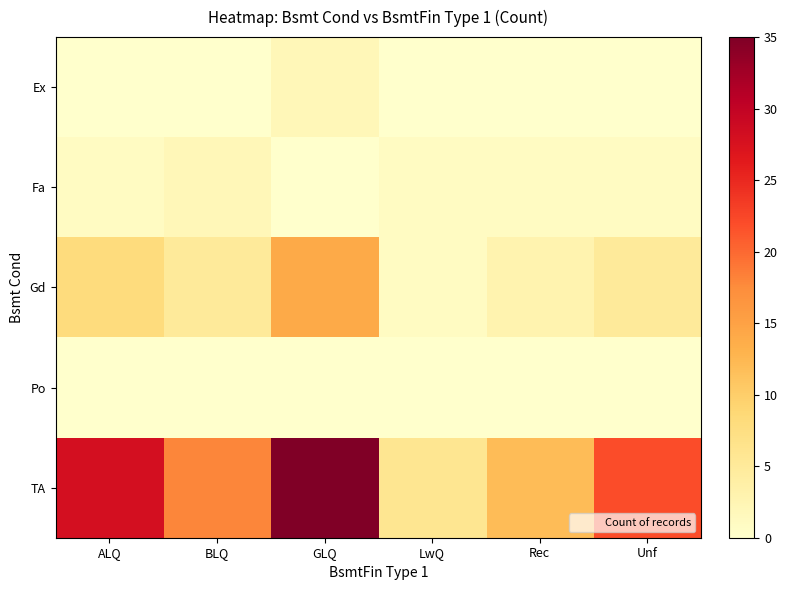

Which series has the widest spread of values?

TA